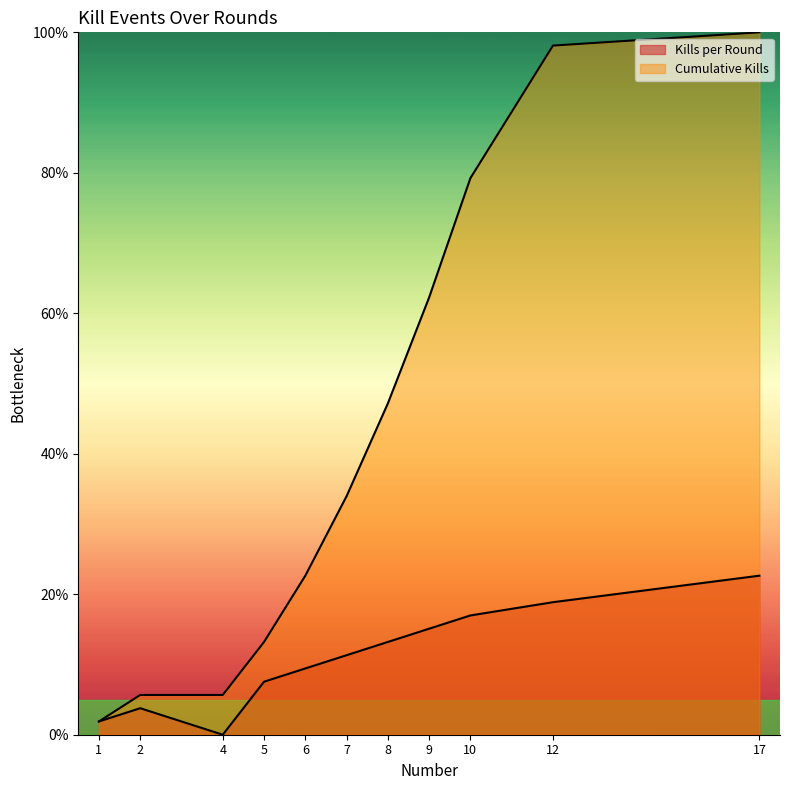

Read the Kills per Round value at 1.

1.9